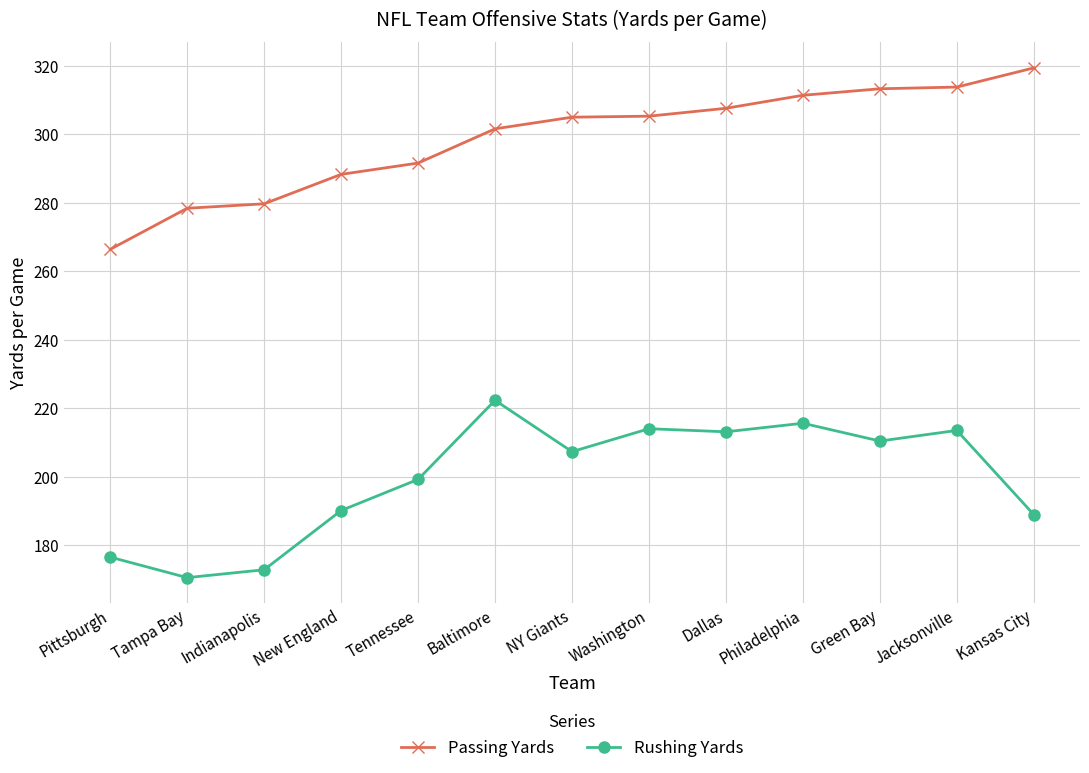

How many data points does each series have?

13